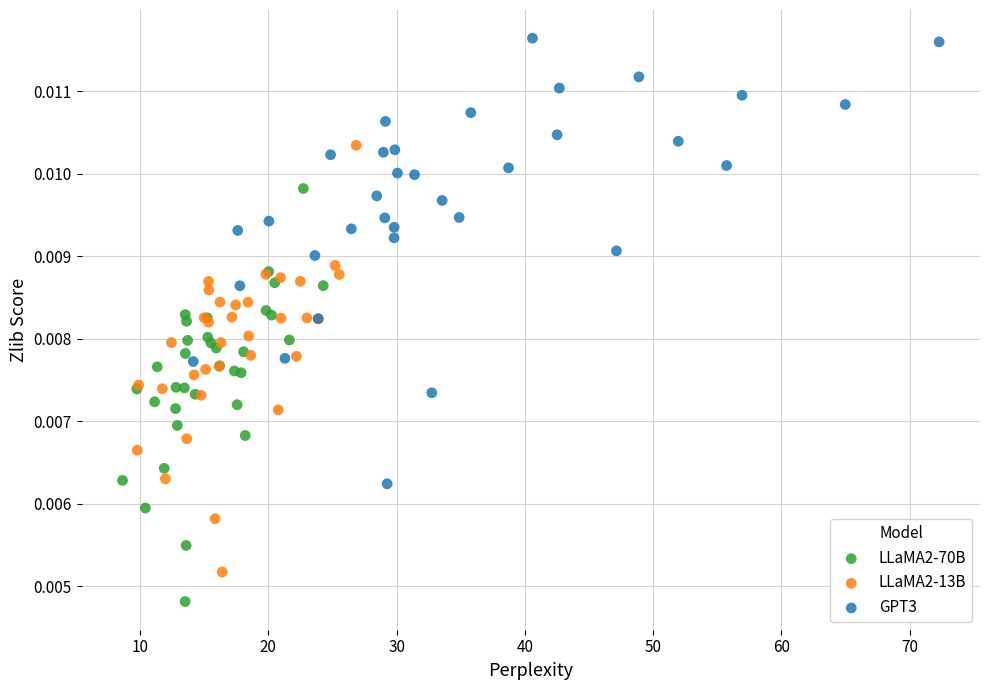

Which series contains the highest Y value?

GPT3